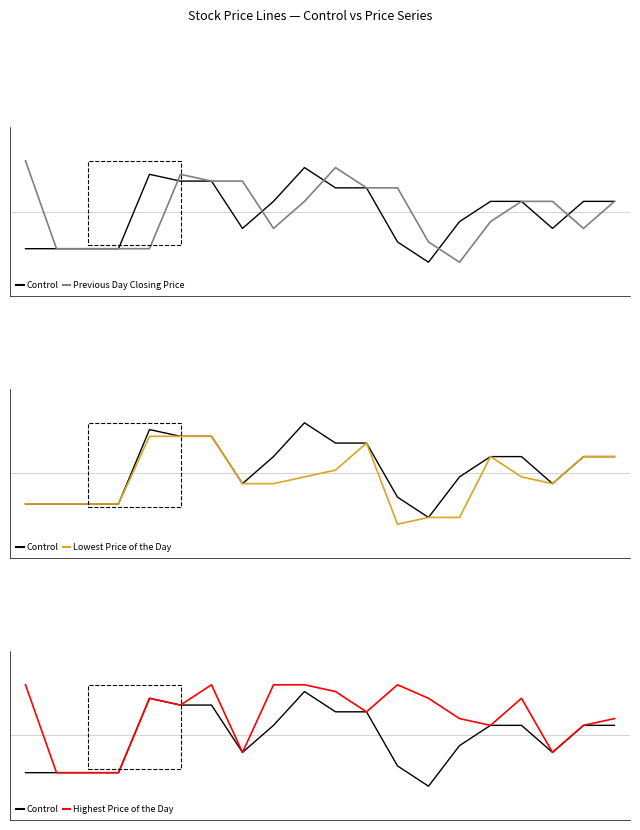

What is the sum of all Highest Price of the Day values?

25.1